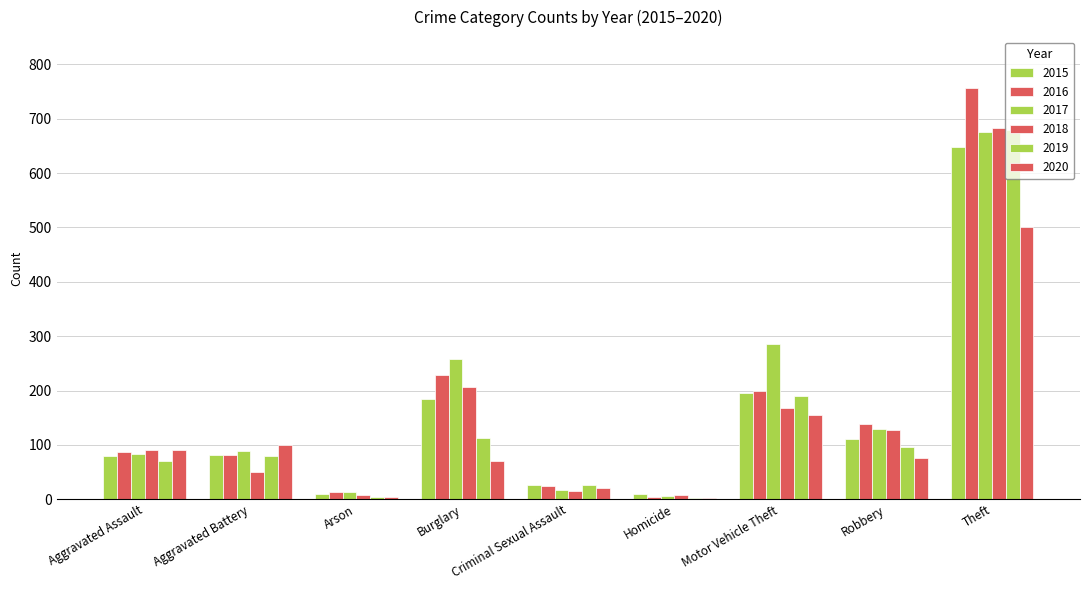

How many groups of bars are there?

9